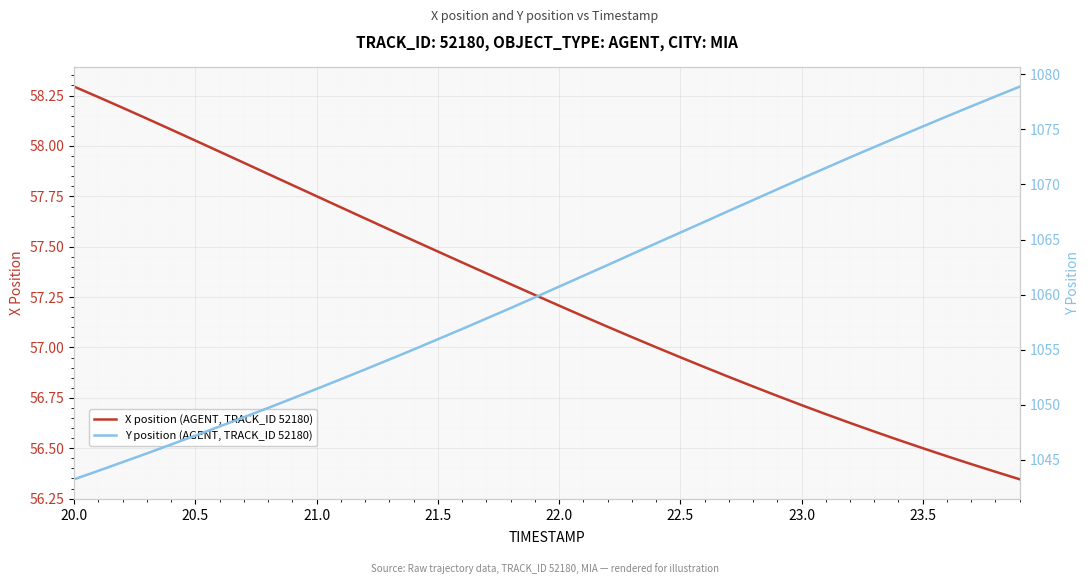

List the series in order of their overall mean, highest first.

Y position (AGENT, TRACK_ID 52180), X position (AGENT, TRACK_ID 52180)